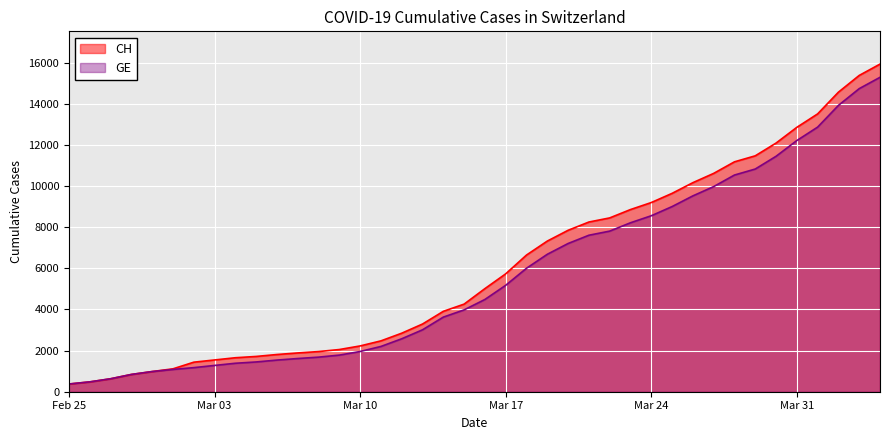

Is it true that CH equals 13266 at Mar 24?

False